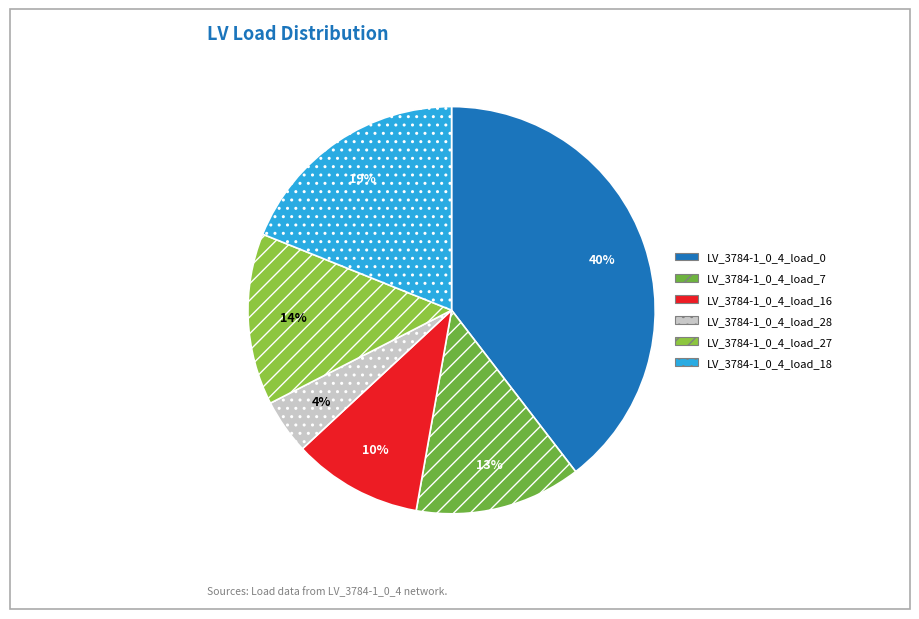

What is the largest slice in the pie chart?

LV_3784-1_0_4_load_0